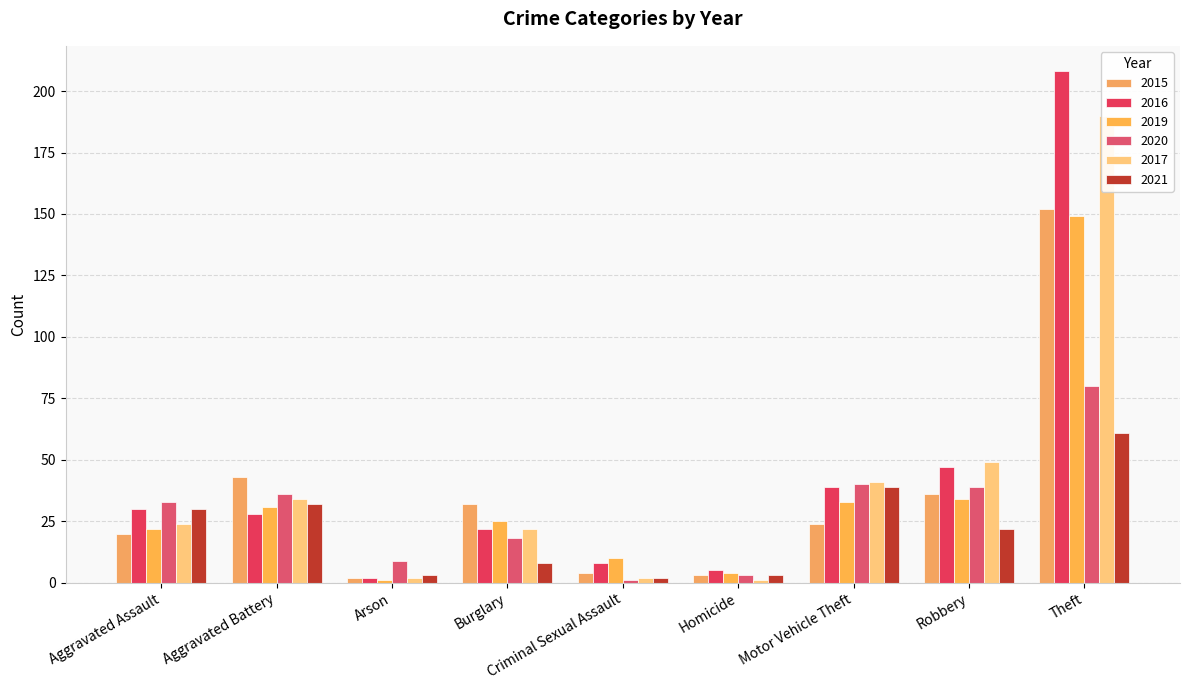

Are the bars grouped side by side (vs. stacked)?

Yes